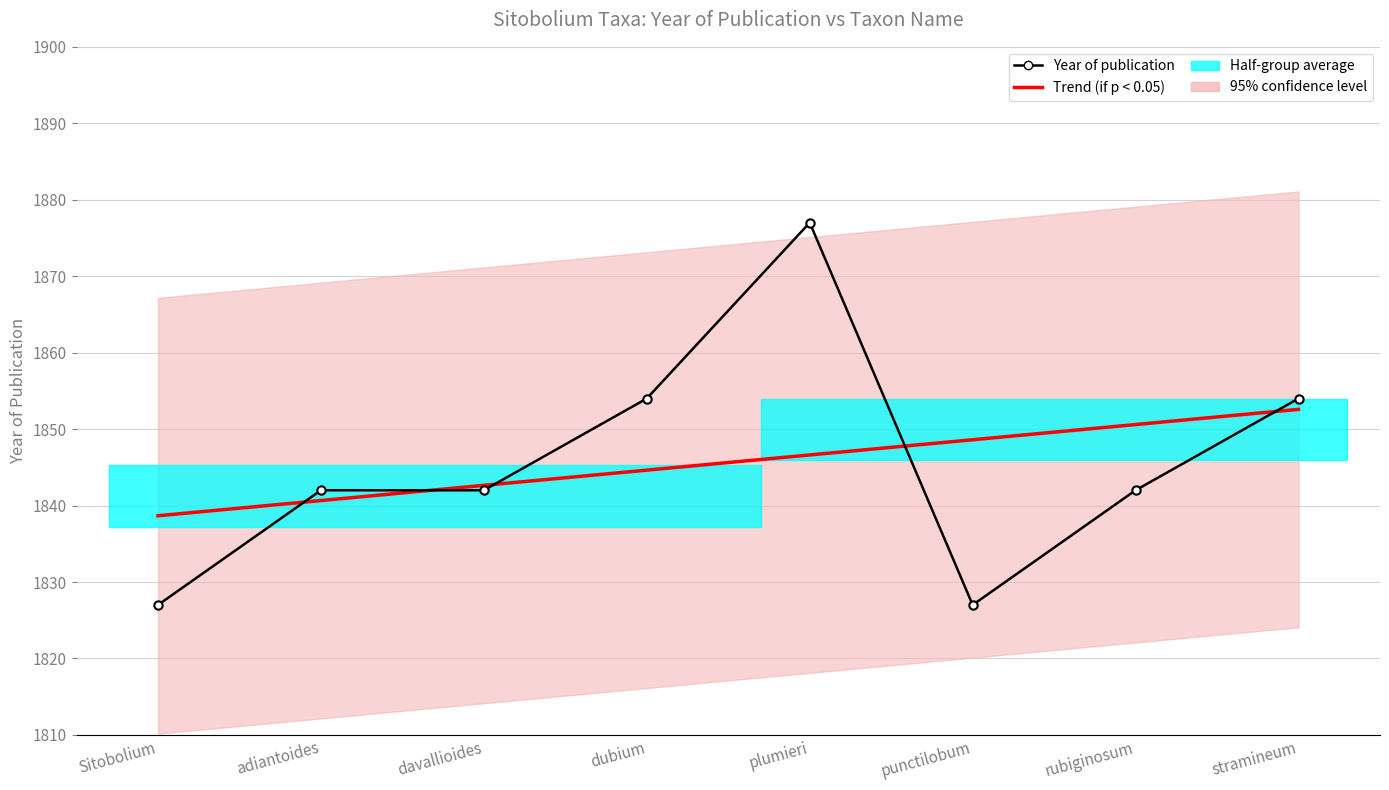

What position from the left is rubiginosum?

7